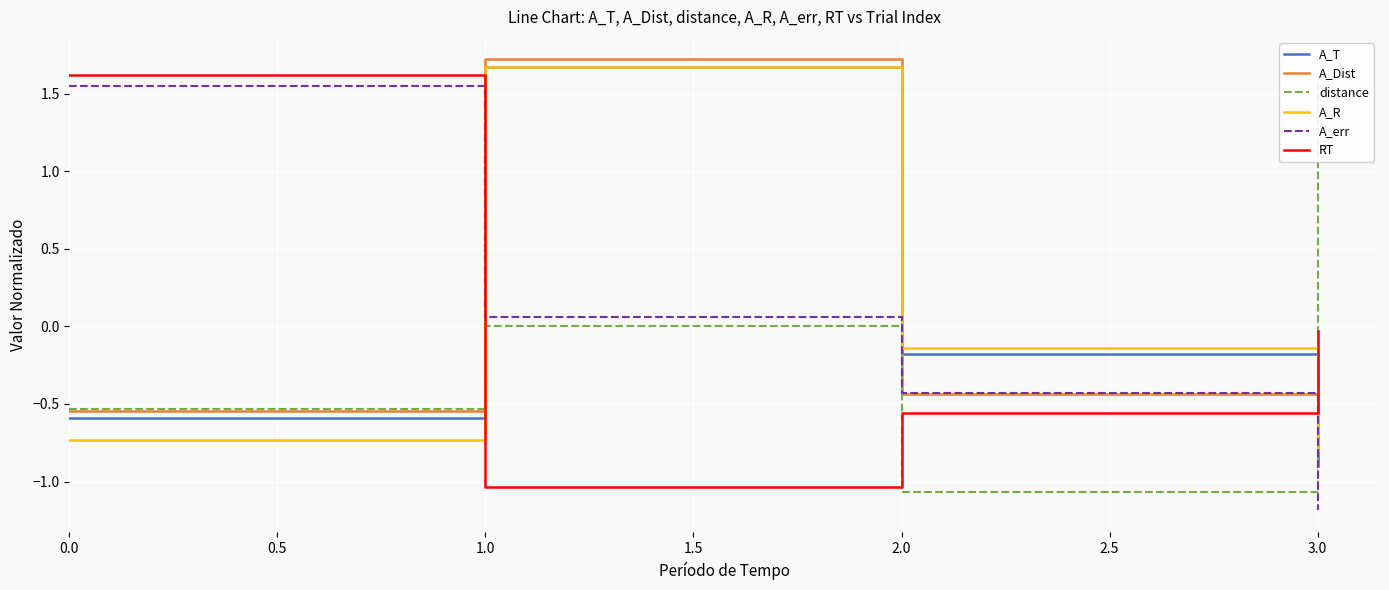

What are all the series names shown in the legend?

A_T, A_Dist, distance, A_R, A_err, RT